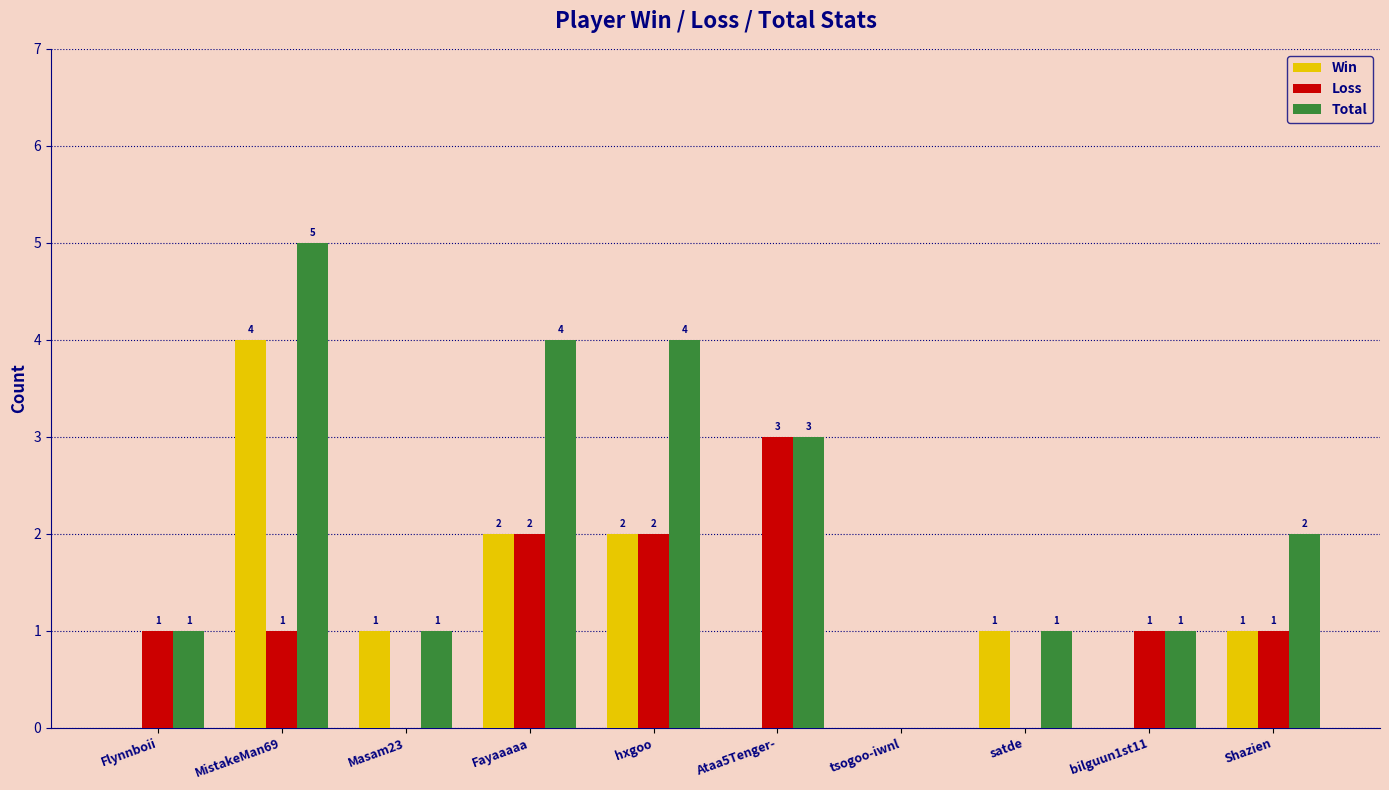

The Loss series shows 1 at Shazien. True or false?

True